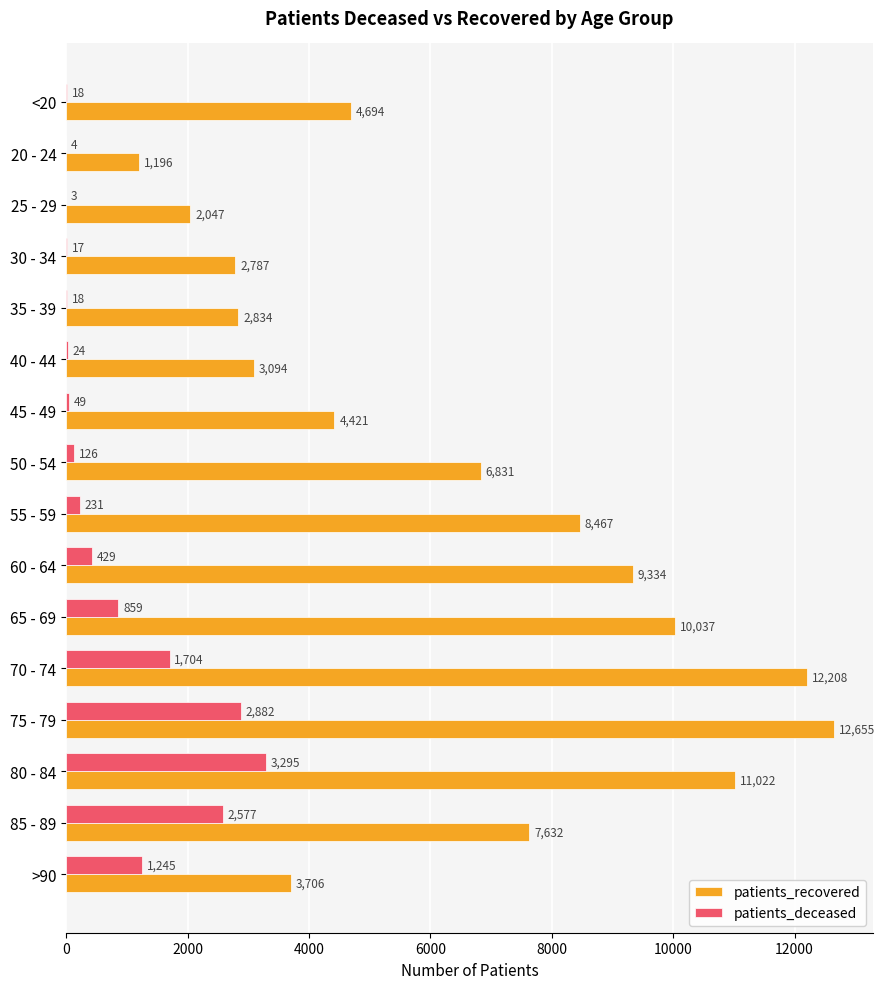

Which series has the largest total across all categories?

patients_recovered